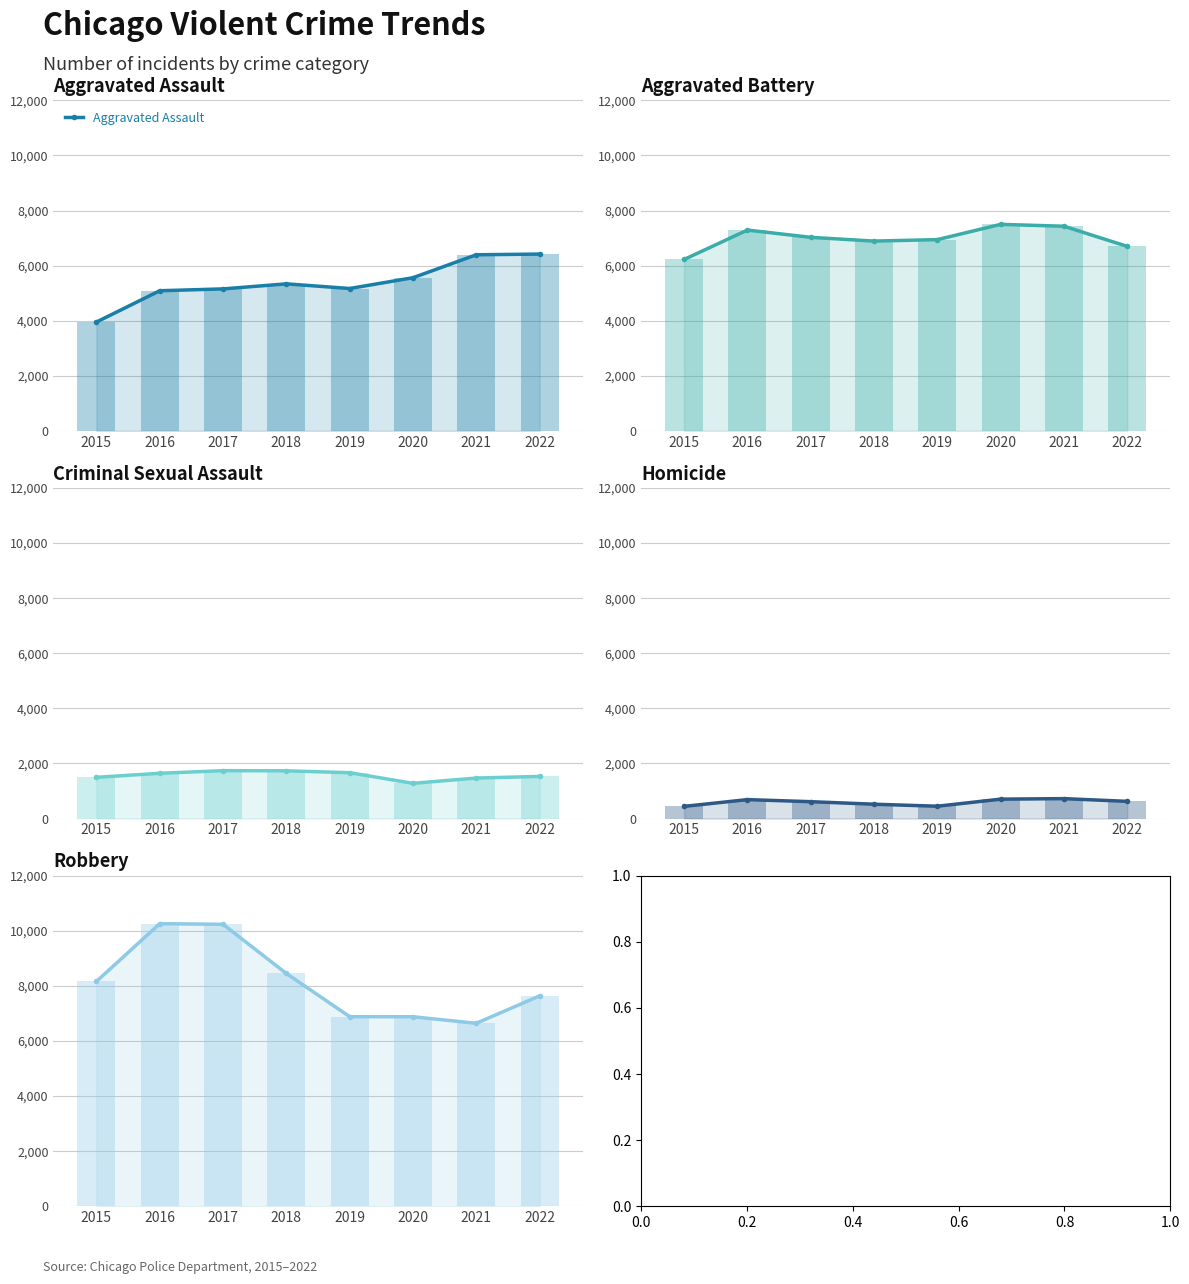

What is the spread (max minus min) of values at 2019?

6495